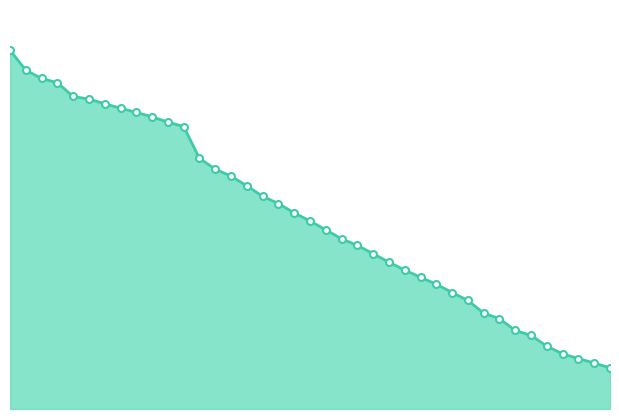

How many lines are shown in the chart?

1